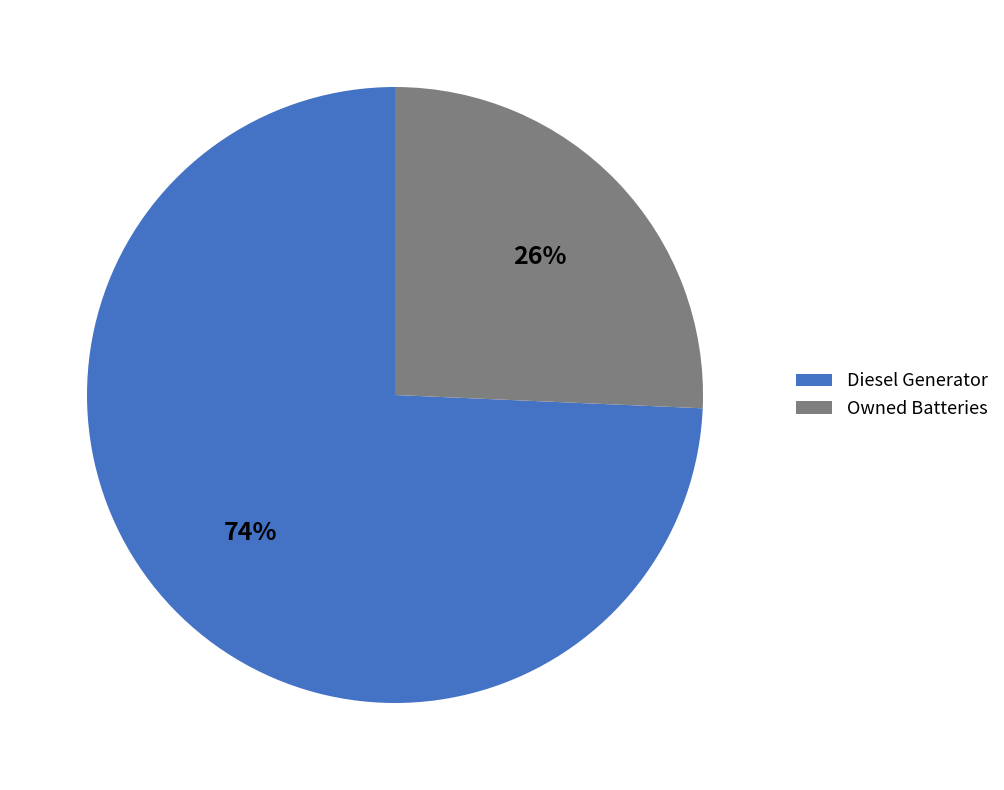

Rank the categories by value from highest to lowest.

Diesel Generator, Owned Batteries